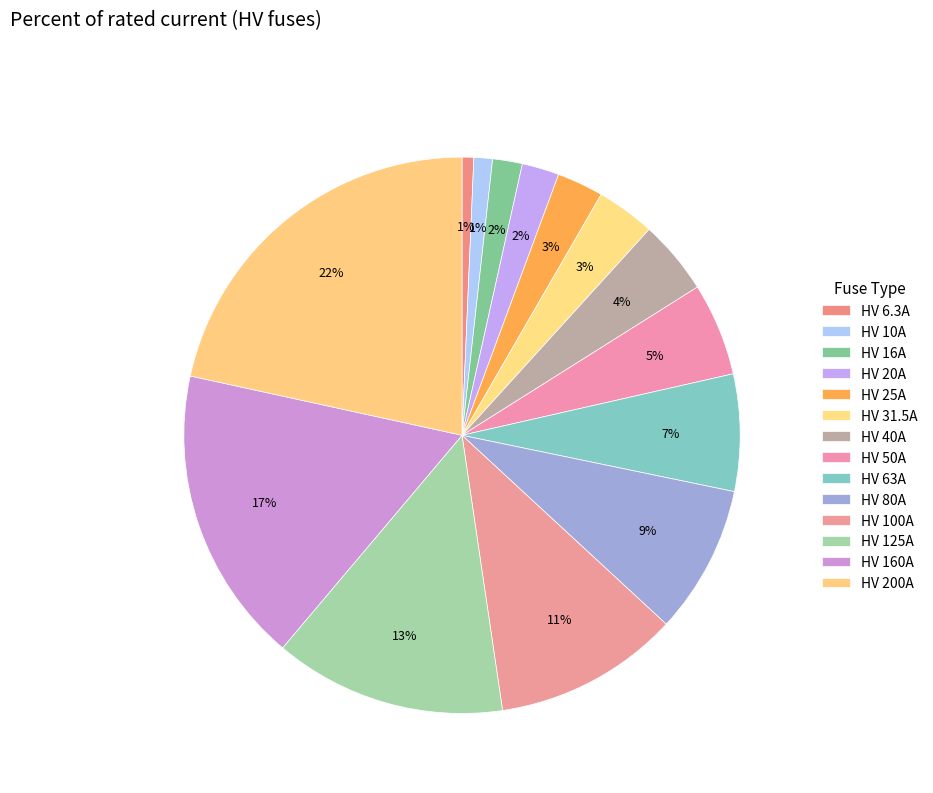

How many segments does this pie chart have?

14